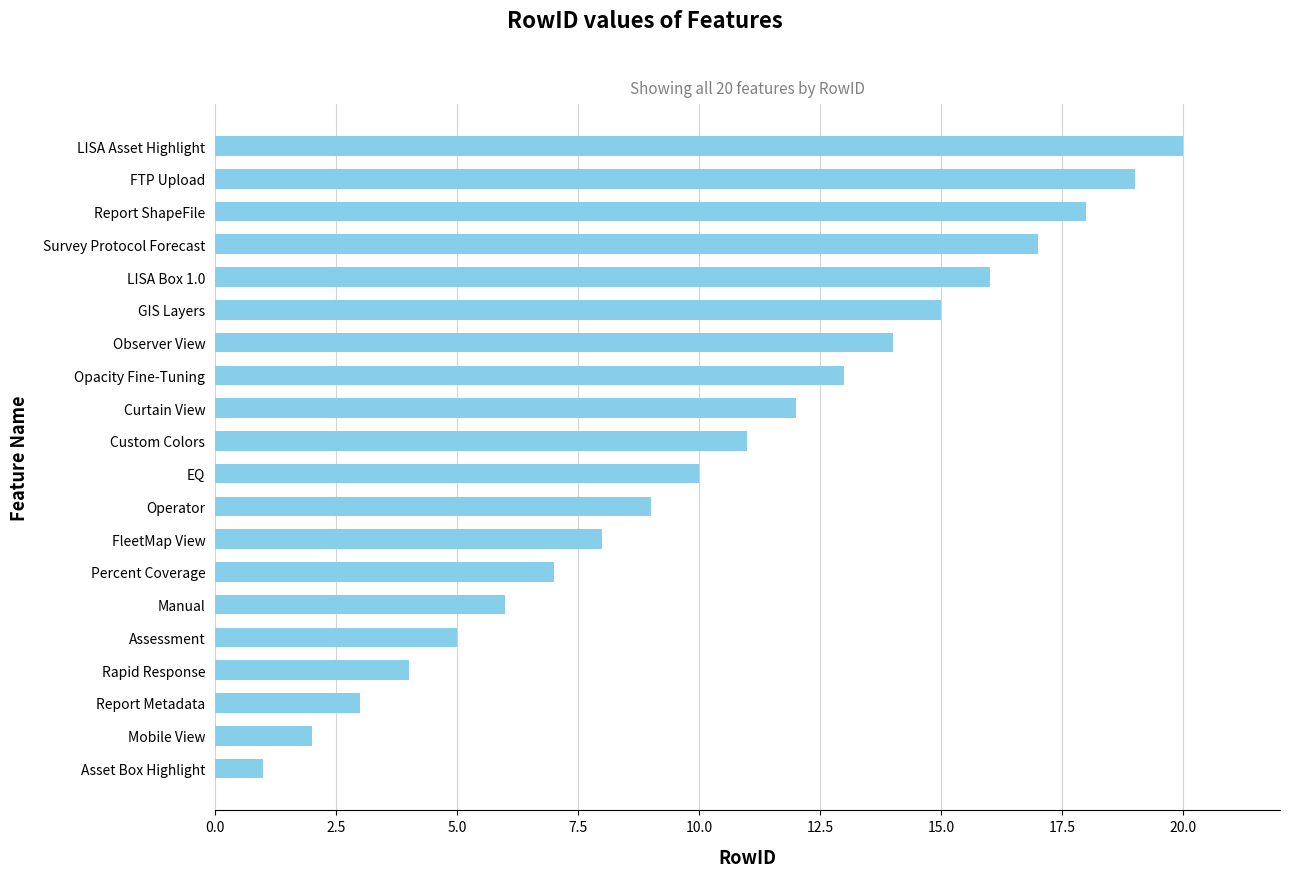

What is the sum of the values at Manual and FleetMap View?

14